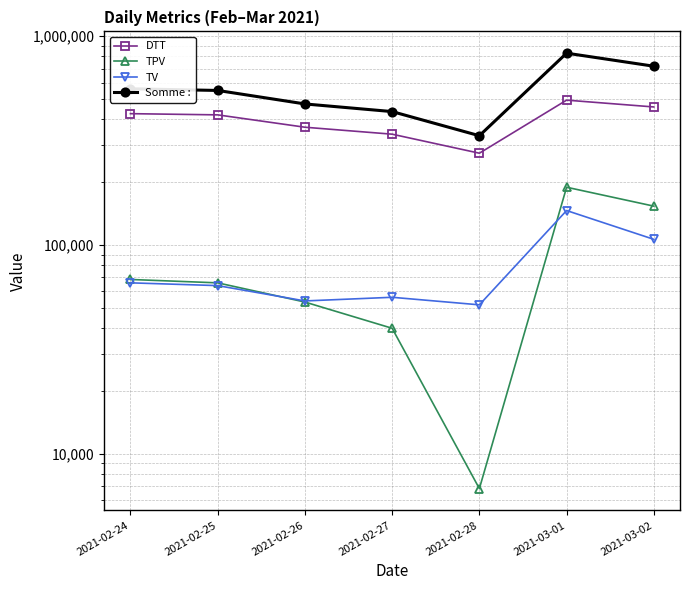

Is the value of DTT at 2021-02-28 greater than the value of TPV at 2021-02-24?

Yes